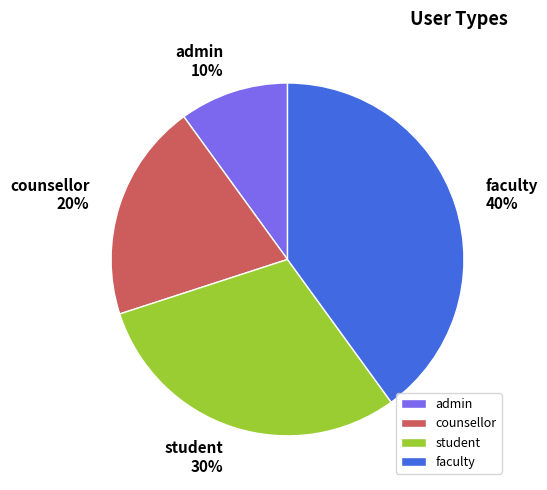

Approximately how many times larger is the value at faculty compared to admin?

4.0